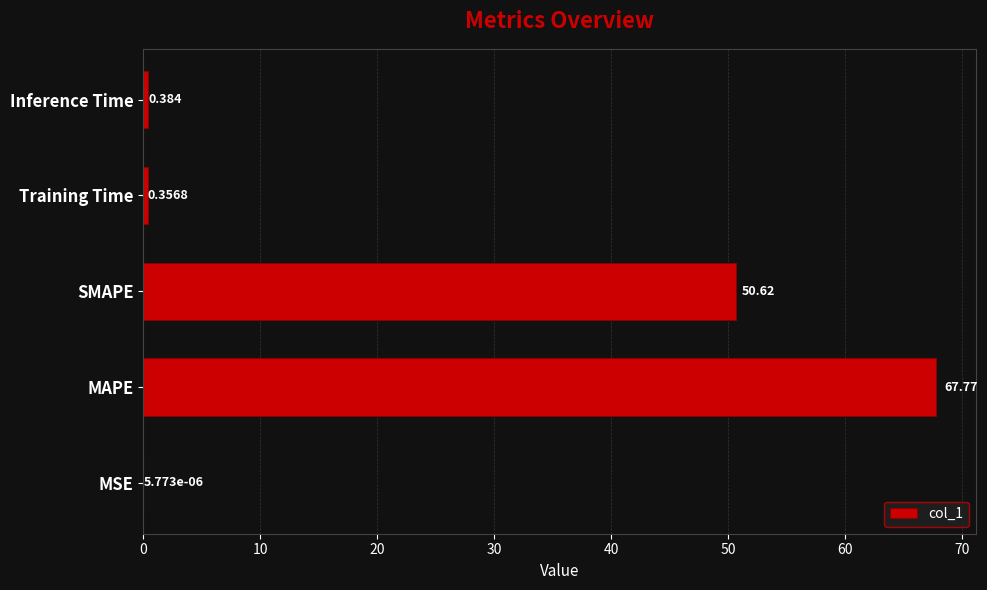

At which label is the value closest to 33?

SMAPE